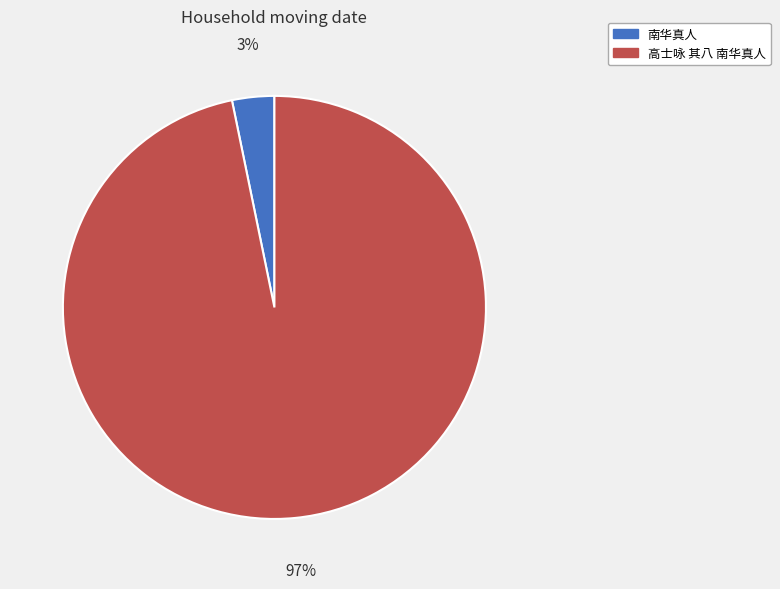

The 高士咏 其八 南华真人 slice represents 97% of the pie. True or false?

True